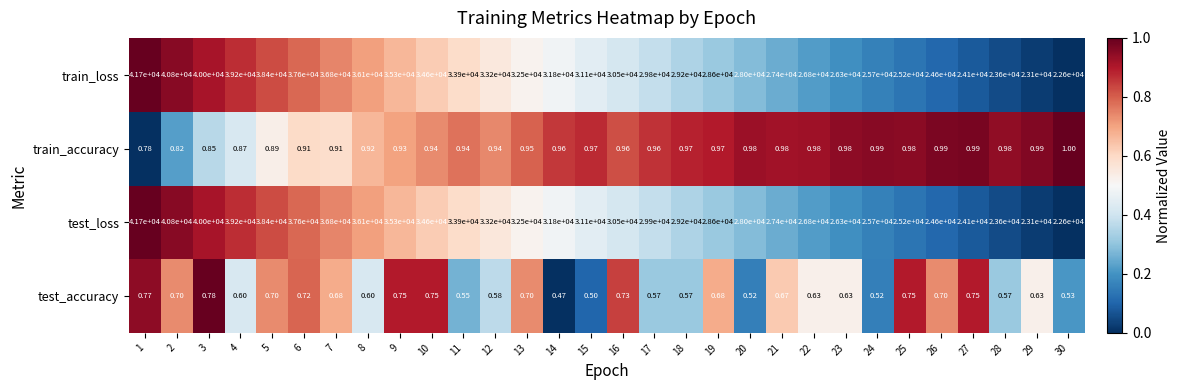

Which series has the largest total across all categories?

test_loss